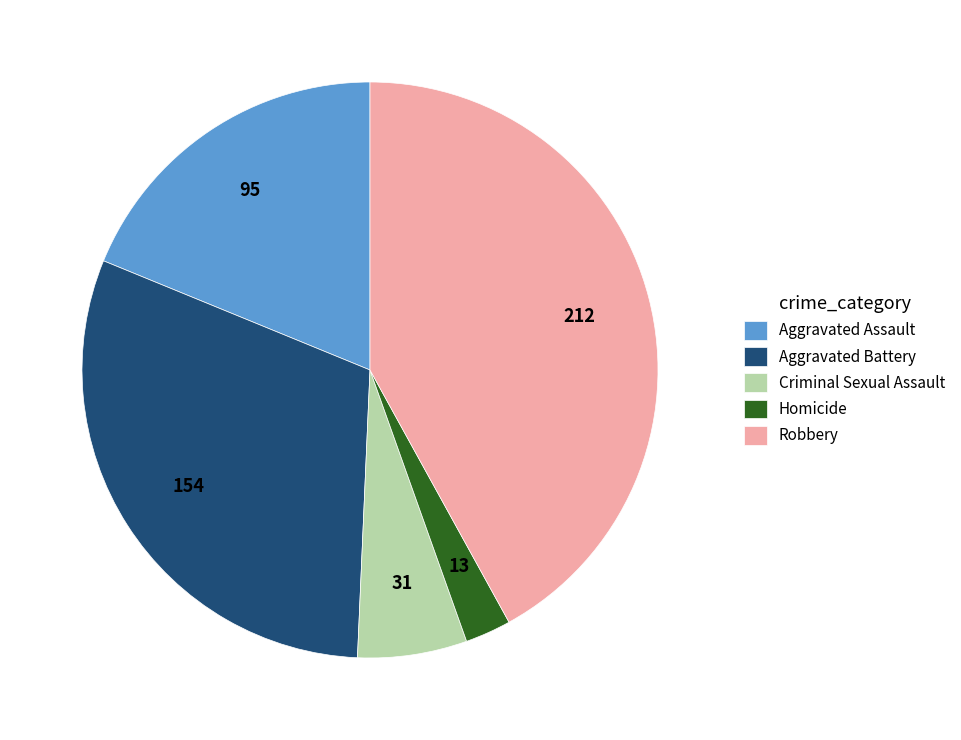

Rank the categories by value from highest to lowest.

Robbery, Aggravated Battery, Aggravated Assault, Criminal Sexual Assault, Homicide